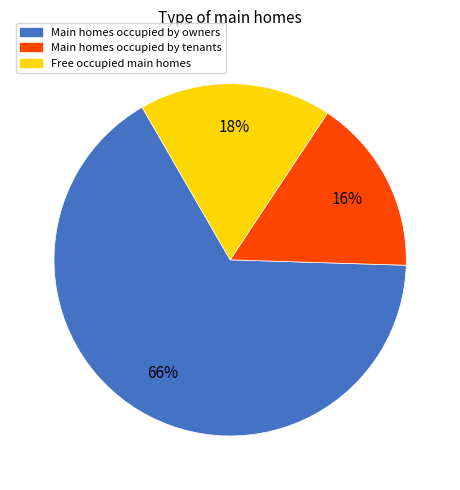

Count the number of slices in the pie.

3